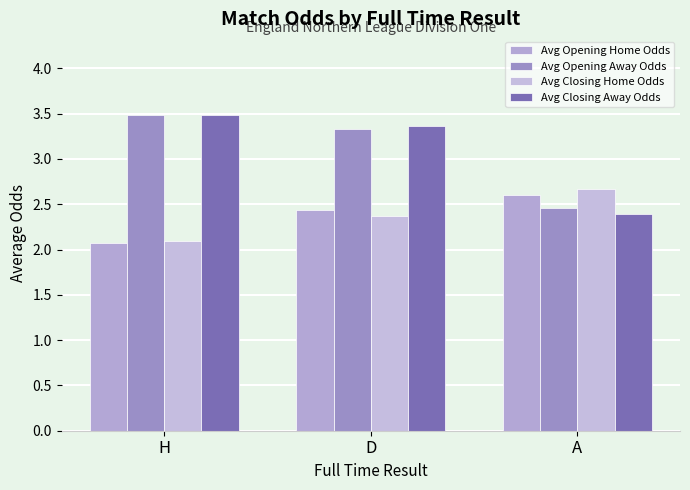

What is the label of the 2nd bar from the left?

D